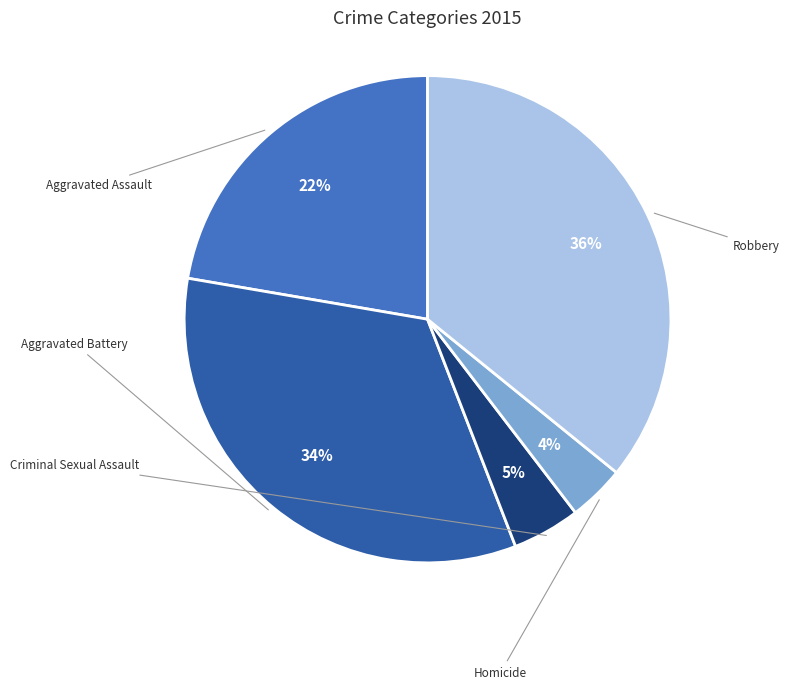

What portion of the pie excludes Criminal Sexual Assault?

95.5%